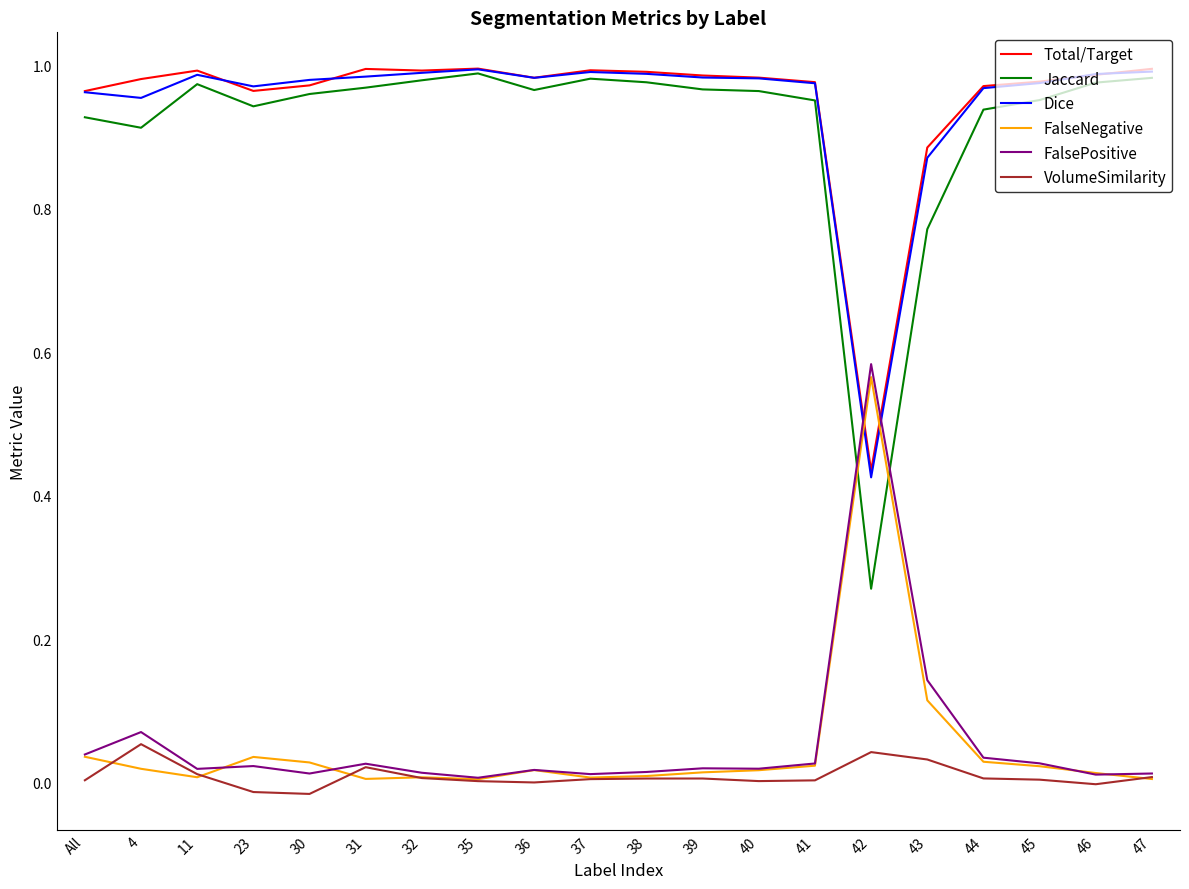

True or false: Jaccard and VolumeSimilarity cross at least once.

False